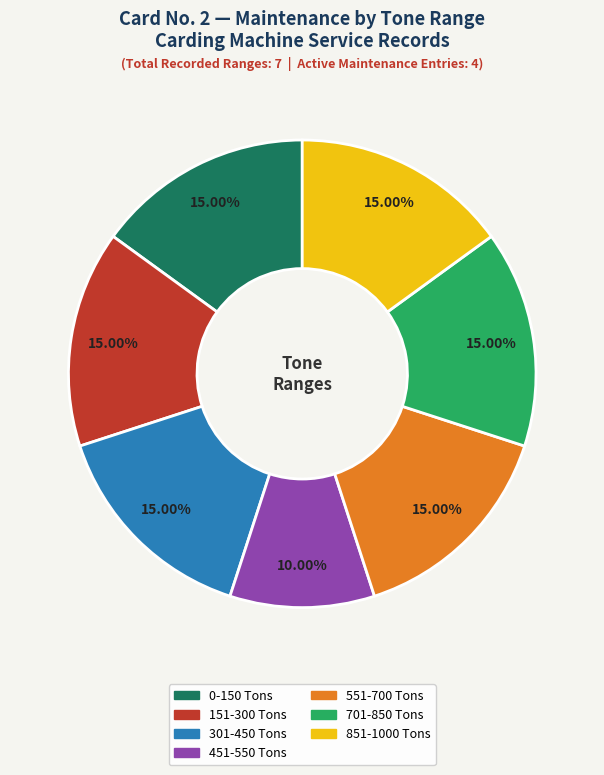

How many slices are in this pie chart?

7